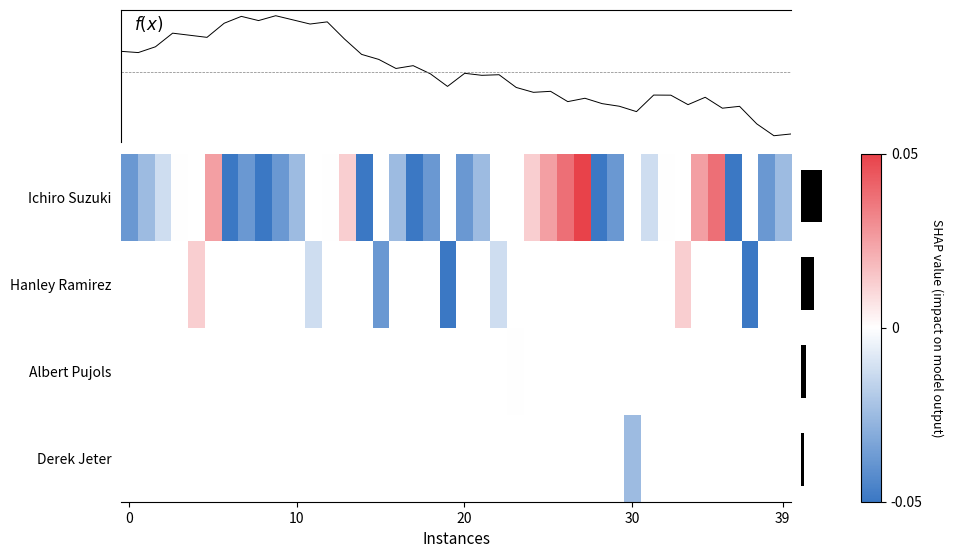

Which category has the highest value across all series?

27